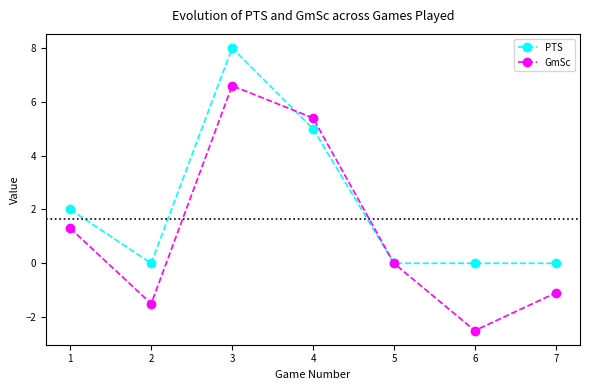

Read the PTS value at 2.

0.0